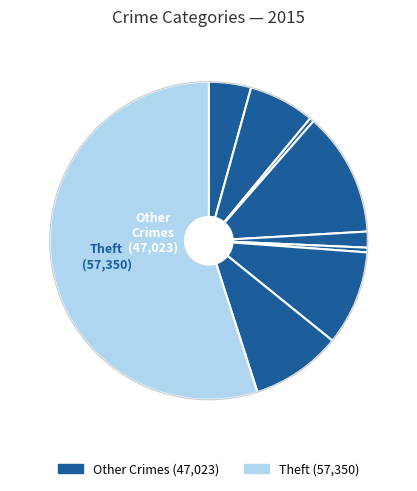

What percentage is the Theft slice, to the nearest percent?

55%